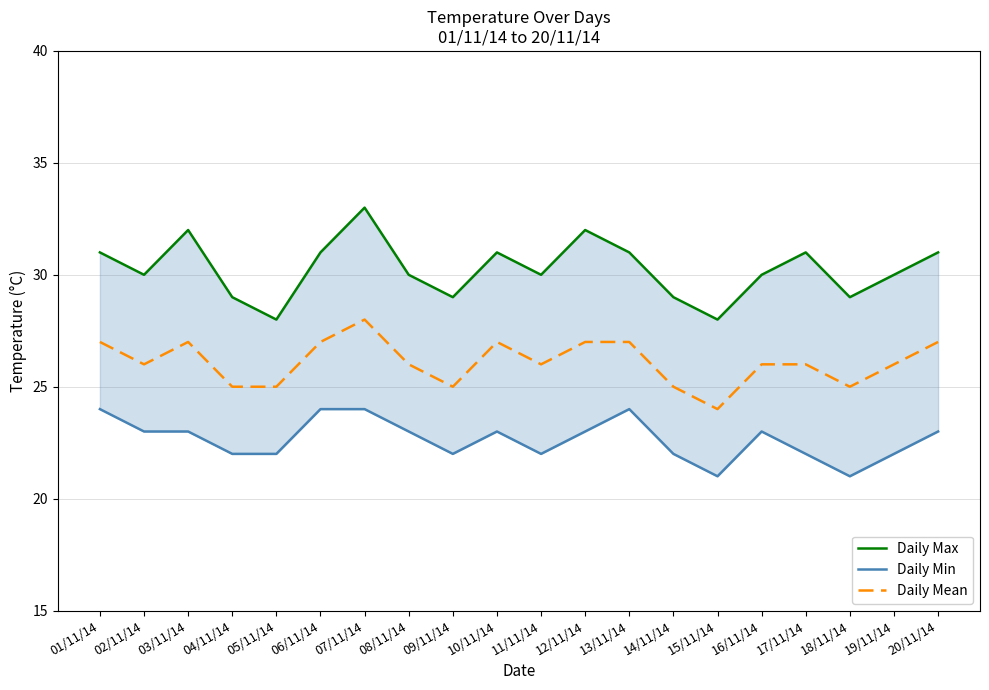

What is the difference between the maximum and minimum values in the Daily Min series?

3